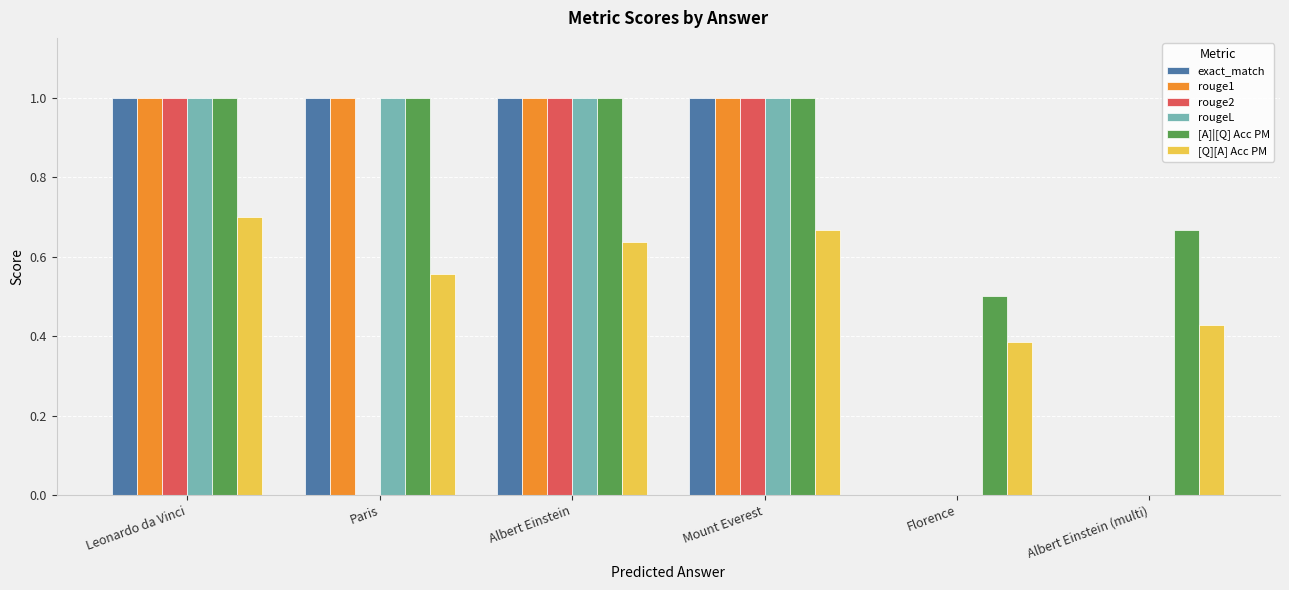

Does the chart contain stacked bars?

No